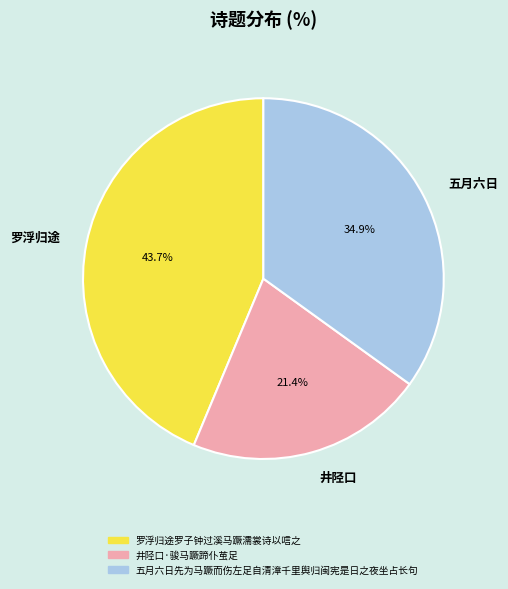

Combined, do 井陉口 and 罗浮归途 account for over 50%?

Yes